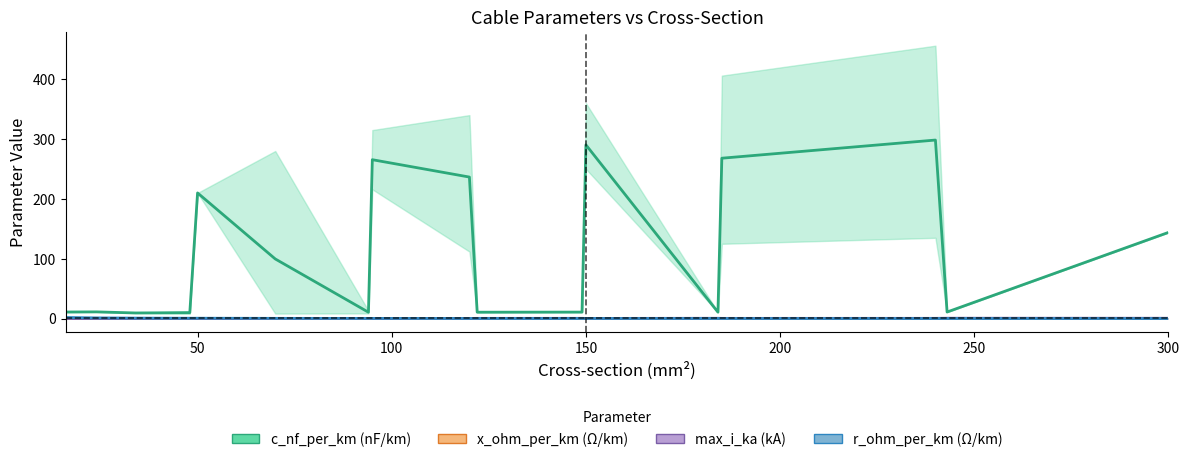

True or false: x_ohm_per_km (Ω/km) and r_ohm_per_km (Ω/km) cross at least once.

True